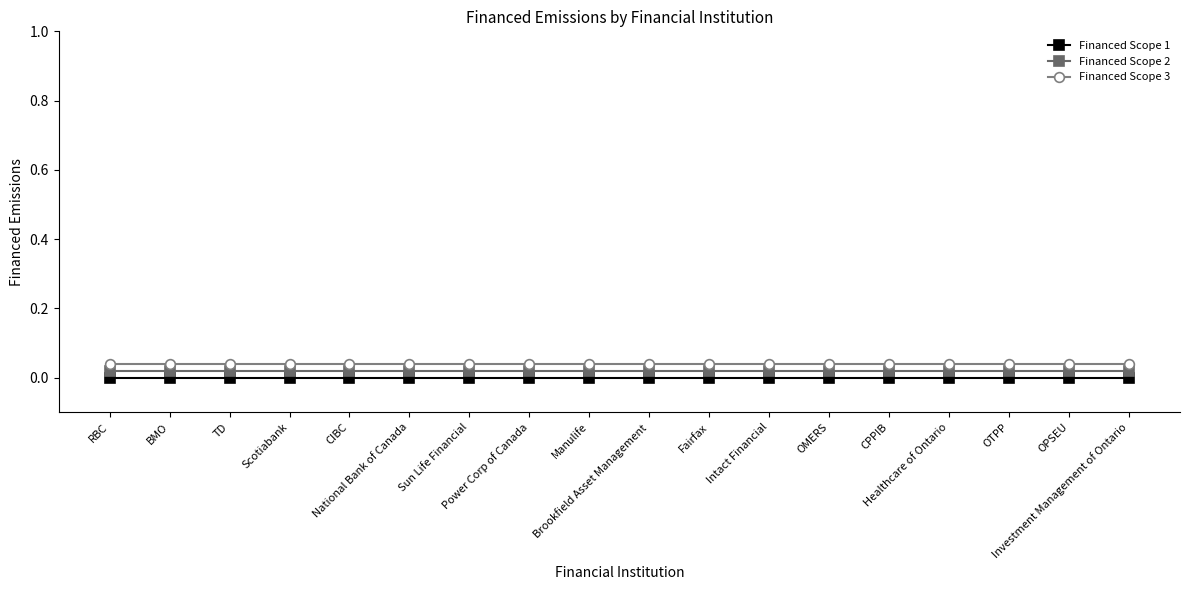

At how many categories does at least one series exceed 0?

18